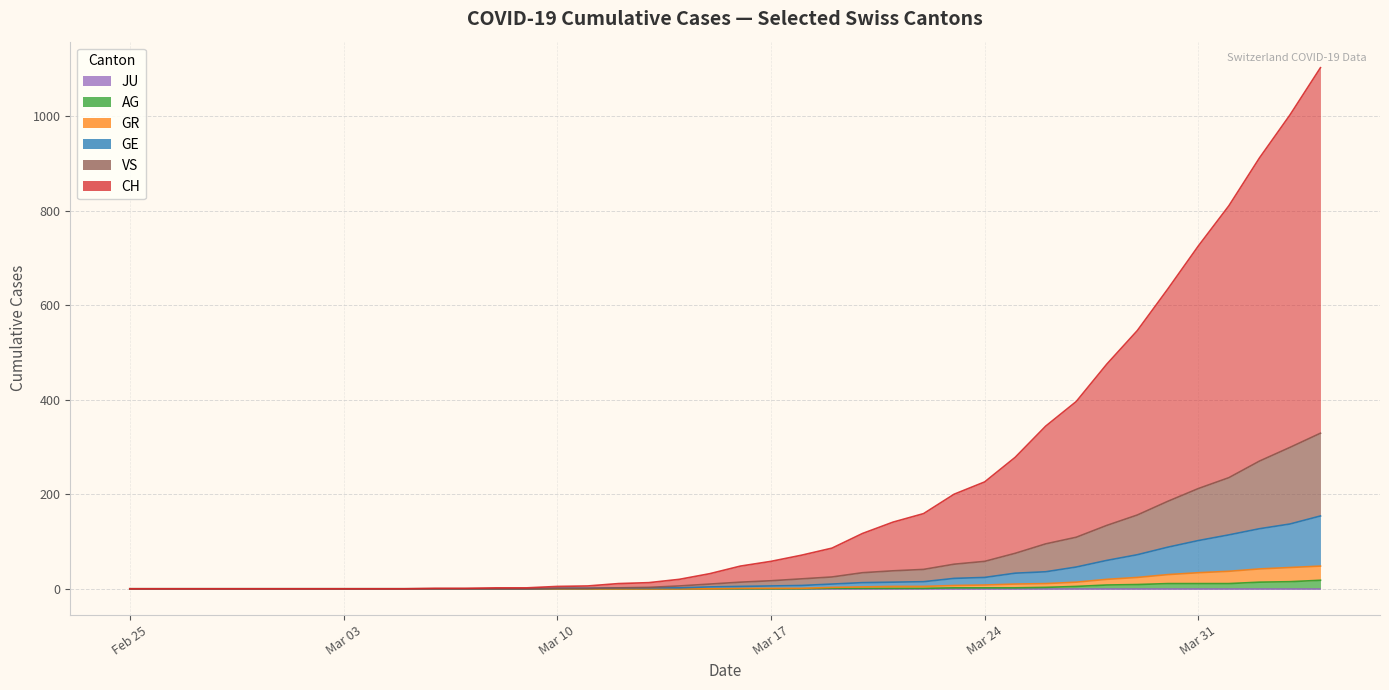

How many data points in GR are less than 1?

20